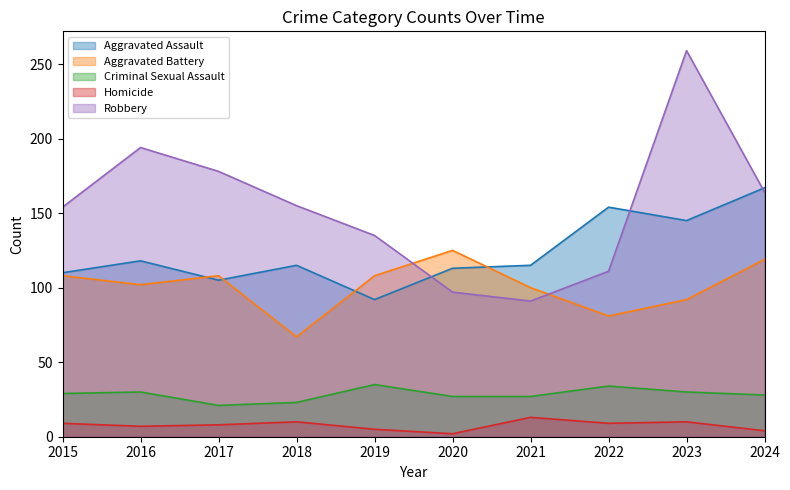

What is the average value of the Aggravated Battery series?

101